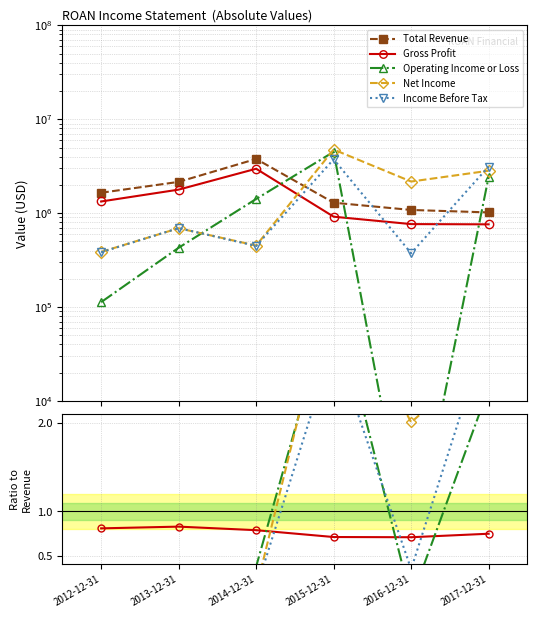

Does the chart display data point markers on the line(s)?

Yes